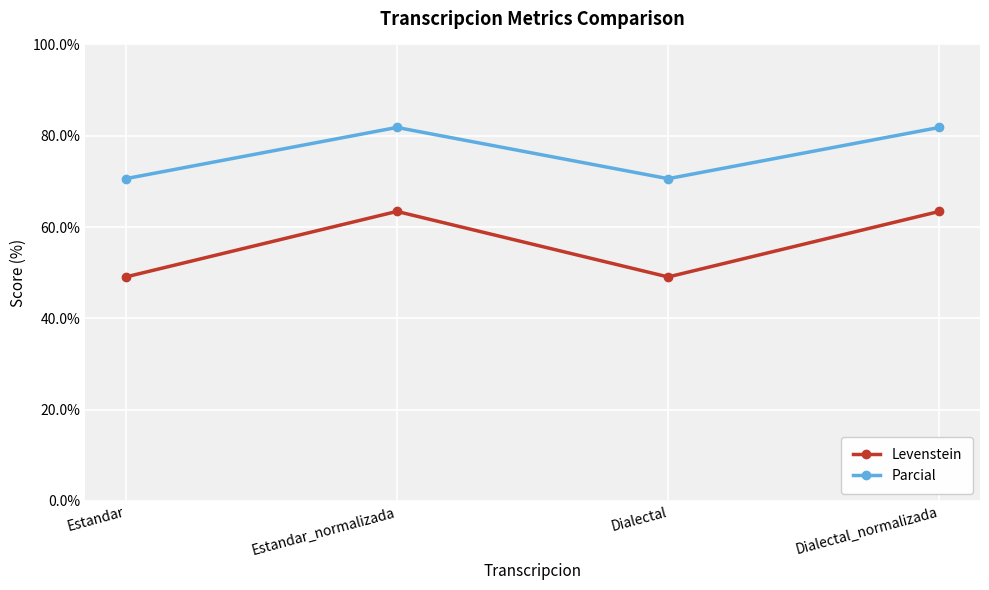

Is the value of Levenstein at Dialectal greater than the value of Parcial at Estandar?

No